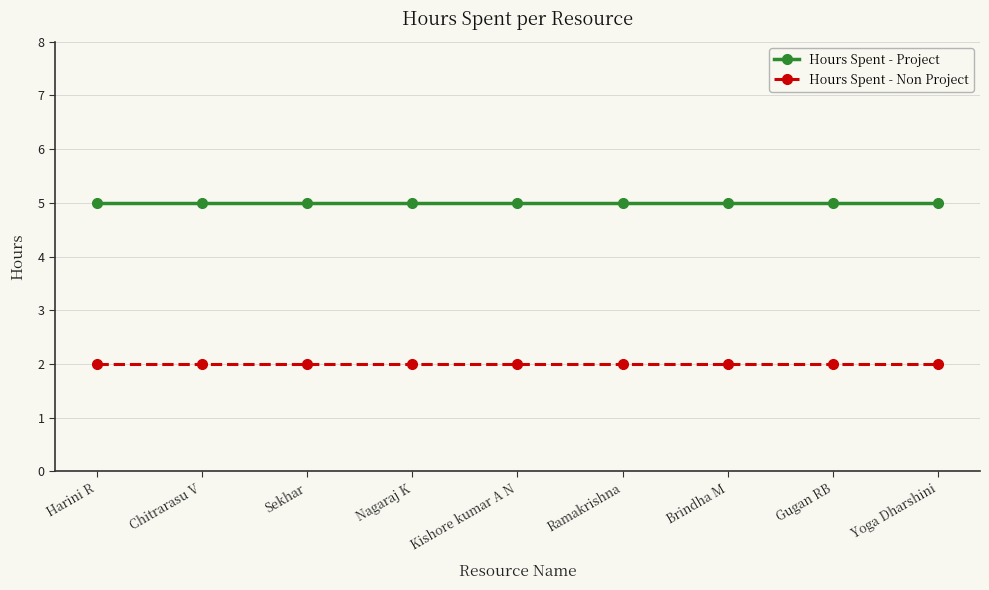

List the series in order of their peak value, lowest first.

Hours Spent - Non Project, Hours Spent - Project